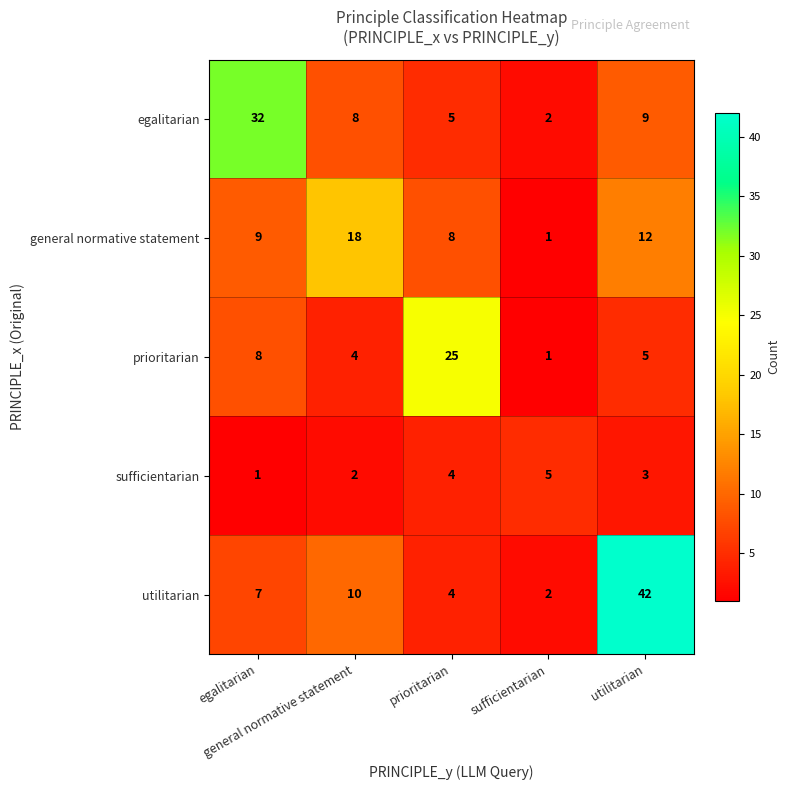

At how many categories does at least one series exceed 15?

4